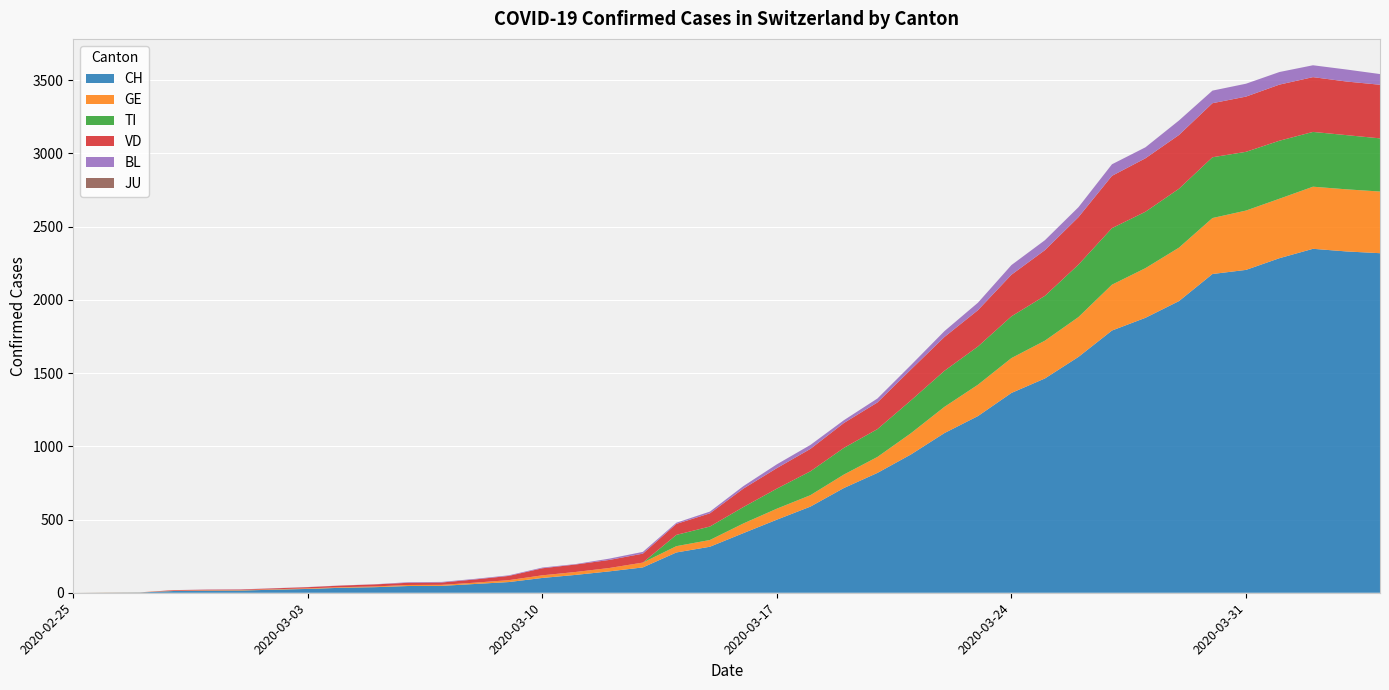

Reading left to right, list all the values displayed in this chart.

CH: 2020-02-25=0	2020-02-26=1	2020-02-27=2	2020-02-28=12	2020-02-29=14	2020-03-01=15	2020-03-02=21	2020-03-03=26	2020-03-04=34	2020-03-05=38	2020-03-06=46	2020-03-07=47	2020-03-08=60	2020-03-09=73	2020-03-10=101	2020-03-11=122	2020-03-12=146	2020-03-13=173	2020-03-14=275	2020-03-15=314	2020-03-16=407	2020-03-17=499	2020-03-18=588	2020-03-19=715	2020-03-20=818	2020-03-21=944	2020-03-22=1090	2020-03-23=1206	2020-03-24=1364	2020-03-25=1463	2020-03-26=1610	2020-03-27=1790	2020-03-28=1877	2020-03-29=1991	2020-03-30=2176	2020-03-31=2204	2020-04-01=2284	2020-04-02=2348	2020-04-03=2330	2020-04-04=2318
GE: 2020-02-25=0	2020-02-26=1	2020-02-27=1	2020-02-28=2	2020-02-29=3	2020-03-01=3	2020-03-02=3	2020-03-03=4	2020-03-04=4	2020-03-05=5	2020-03-06=7	2020-03-07=7	2020-03-08=9	2020-03-09=13	2020-03-10=18	2020-03-11=20	2020-03-12=23	2020-03-13=33	2020-03-14=43	2020-03-15=46	2020-03-16=66	2020-03-17=75	2020-03-18=78	2020-03-19=92	2020-03-20=109	2020-03-21=145	2020-03-22=179	2020-03-23=214	2020-03-24=238	2020-03-25=258	2020-03-26=272	2020-03-27=313	2020-03-28=339	2020-03-29=365	2020-03-30=382	2020-03-31=405	2020-04-01=406	2020-04-02=424	2020-04-03=424	2020-04-04=421
TI: 2020-02-25=0	2020-02-26=0	2020-02-27=0	2020-02-28=0	2020-02-29=0	2020-03-01=0	2020-03-02=0	2020-03-03=0	2020-03-04=0	2020-03-05=0	2020-03-06=0	2020-03-07=0	2020-03-08=0	2020-03-09=0	2020-03-10=0	2020-03-11=0	2020-03-12=0	2020-03-13=0	2020-03-14=77	2020-03-15=92	2020-03-16=112	2020-03-17=137	2020-03-18=163	2020-03-19=182	2020-03-20=190	2020-03-21=224	2020-03-22=246	2020-03-23=261	2020-03-24=285	2020-03-25=306	2020-03-26=358	2020-03-27=386	2020-03-28=385	2020-03-29=402	2020-03-30=415	2020-03-31=401	2020-04-01=396	2020-04-02=374	2020-04-03=370	2020-04-04=363
VD: 2020-02-25=0	2020-02-26=0	2020-02-27=0	2020-02-28=4	2020-02-29=4	2020-03-01=4	2020-03-02=6	2020-03-03=8	2020-03-04=11	2020-03-05=14	2020-03-06=15	2020-03-07=16	2020-03-08=22	2020-03-09=29	2020-03-10=48	2020-03-11=51	2020-03-12=55	2020-03-13=61	2020-03-14=75	2020-03-15=90	2020-03-16=126	2020-03-17=140	2020-03-18=153	2020-03-19=170	2020-03-20=182	2020-03-21=211	2020-03-22=231	2020-03-23=248	2020-03-24=284	2020-03-25=312	2020-03-26=324	2020-03-27=357	2020-03-28=365	2020-03-29=367	2020-03-30=369	2020-03-31=377	2020-04-01=383	2020-04-02=374	2020-04-03=366	2020-04-04=366
BL: 2020-02-25=0	2020-02-26=0	2020-02-27=0	2020-02-28=0	2020-02-29=1	2020-03-01=1	2020-03-02=1	2020-03-03=1	2020-03-04=1	2020-03-05=1	2020-03-06=4	2020-03-07=4	2020-03-08=4	2020-03-09=4	2020-03-10=5	2020-03-11=3	2020-03-12=9	2020-03-13=12	2020-03-14=8	2020-03-15=12	2020-03-16=17	2020-03-17=26	2020-03-18=27	2020-03-19=19	2020-03-20=27	2020-03-21=30	2020-03-22=40	2020-03-23=51	2020-03-24=66	2020-03-25=68	2020-03-26=68	2020-03-27=79	2020-03-28=75	2020-03-29=99	2020-03-30=86	2020-03-31=88	2020-04-01=86	2020-04-02=81	2020-04-03=82	2020-04-04=73
JU: 2020-02-25=0	2020-02-26=0	2020-02-27=0	2020-02-28=0	2020-02-29=0	2020-03-01=0	2020-03-02=0	2020-03-03=0	2020-03-04=0	2020-03-05=0	2020-03-06=0	2020-03-07=0	2020-03-08=0	2020-03-09=0	2020-03-10=0	2020-03-11=0	2020-03-12=0	2020-03-13=0	2020-03-14=0	2020-03-15=0	2020-03-16=0	2020-03-17=0	2020-03-18=0	2020-03-19=0	2020-03-20=0	2020-03-21=0	2020-03-22=0	2020-03-23=0	2020-03-24=0	2020-03-25=0	2020-03-26=0	2020-03-27=0	2020-03-28=0	2020-03-29=0	2020-03-30=0	2020-03-31=0	2020-04-01=0	2020-04-02=0	2020-04-03=0	2020-04-04=0